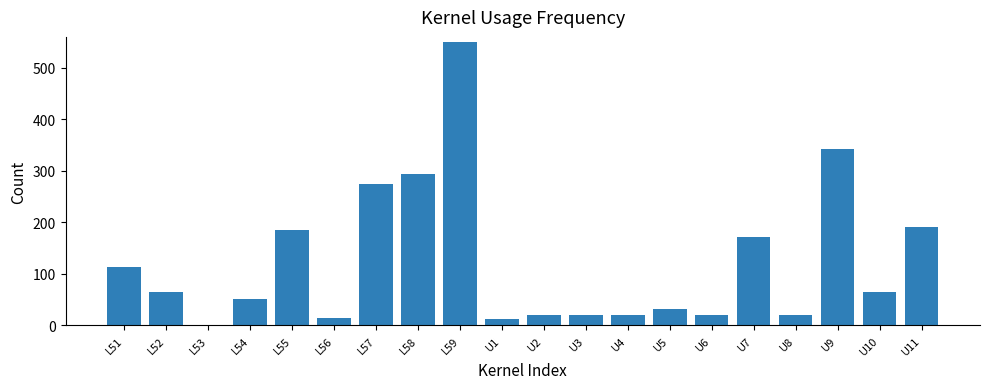

Which category has the highest value across all series?

L59